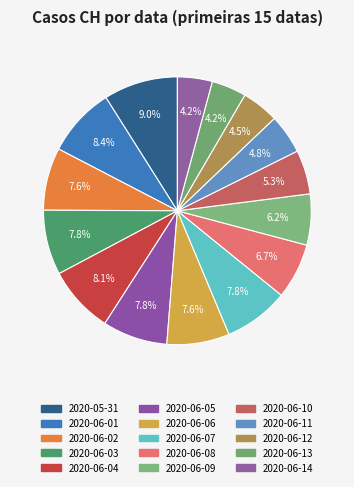

What percentage is the 2020-06-07 slice, to the nearest percent?

8%